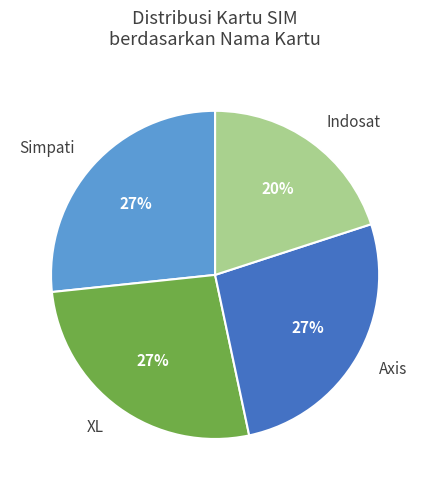

What is the ratio of the value at XL to the value at Axis?

1.0